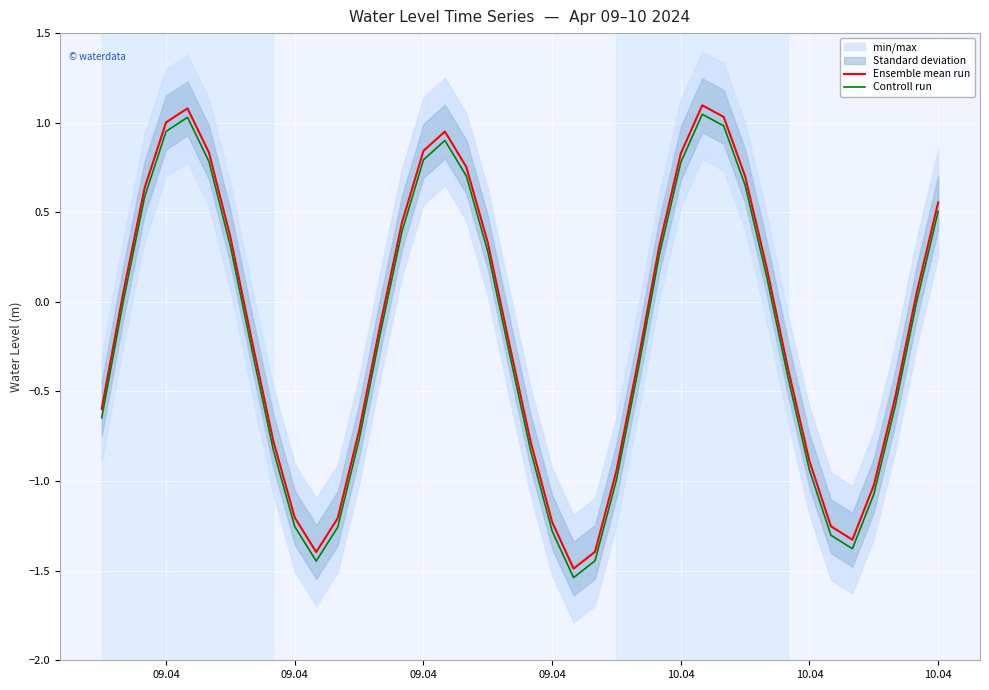

How many lines are shown in the chart?

2